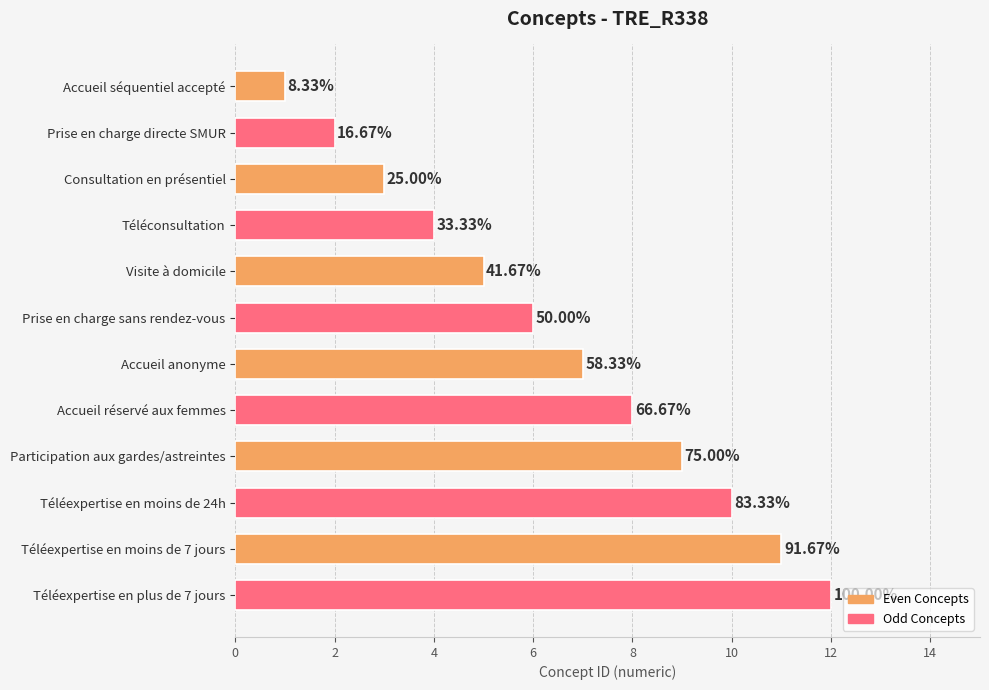

Does the chart contain any negative values?

No